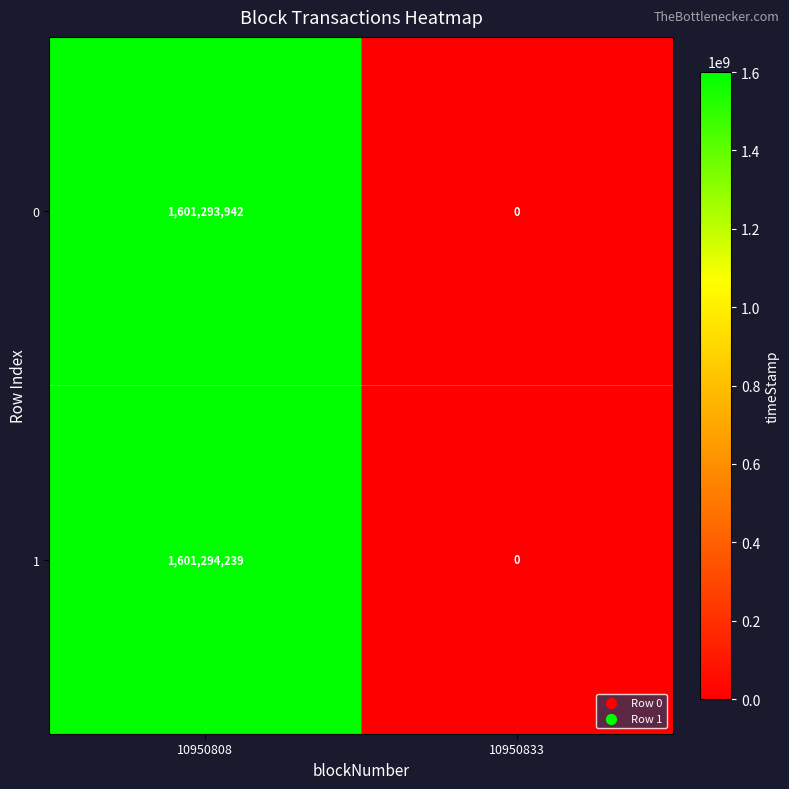

Is it true that 1 equals -759269363 at 10950833?

False